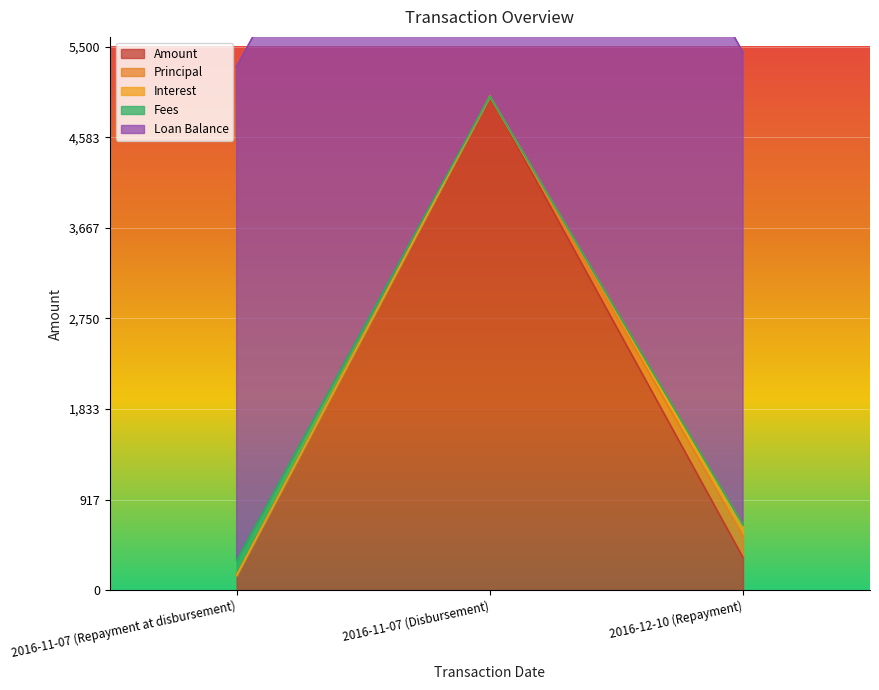

Reading right to left, list all the values displayed in this chart.

Amount: 329.8	5000.0	150.0
Principal: 216.8	0.0	0.0
Interest: 113.0	0.0	0.0
Fees: 0.0	0.0	150.0
Loan Balance: 4783.2	5000.0	5000.0